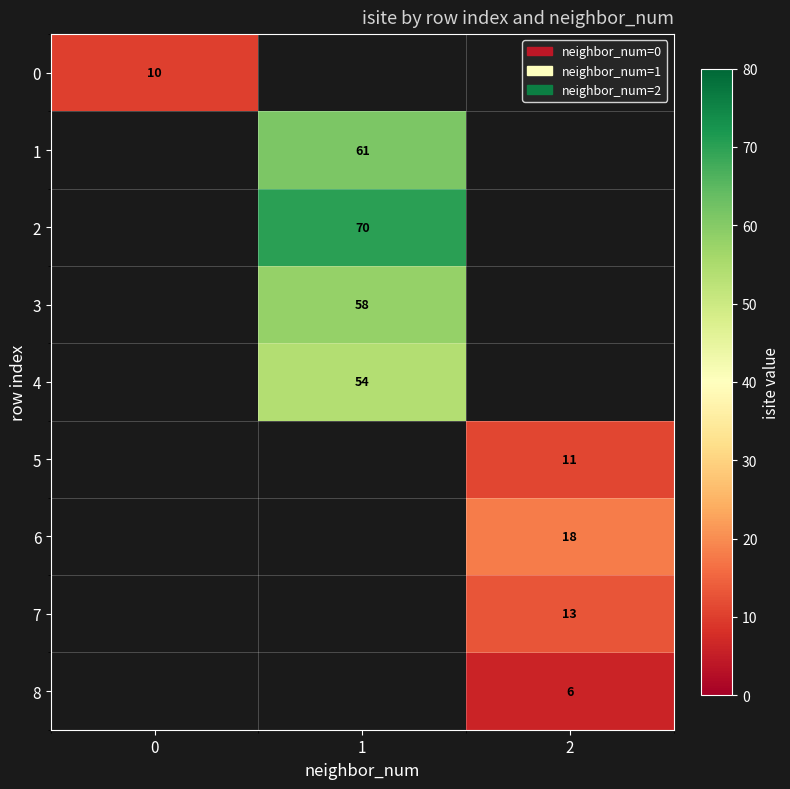

Is it true that 7 equals 8 at 2?

False